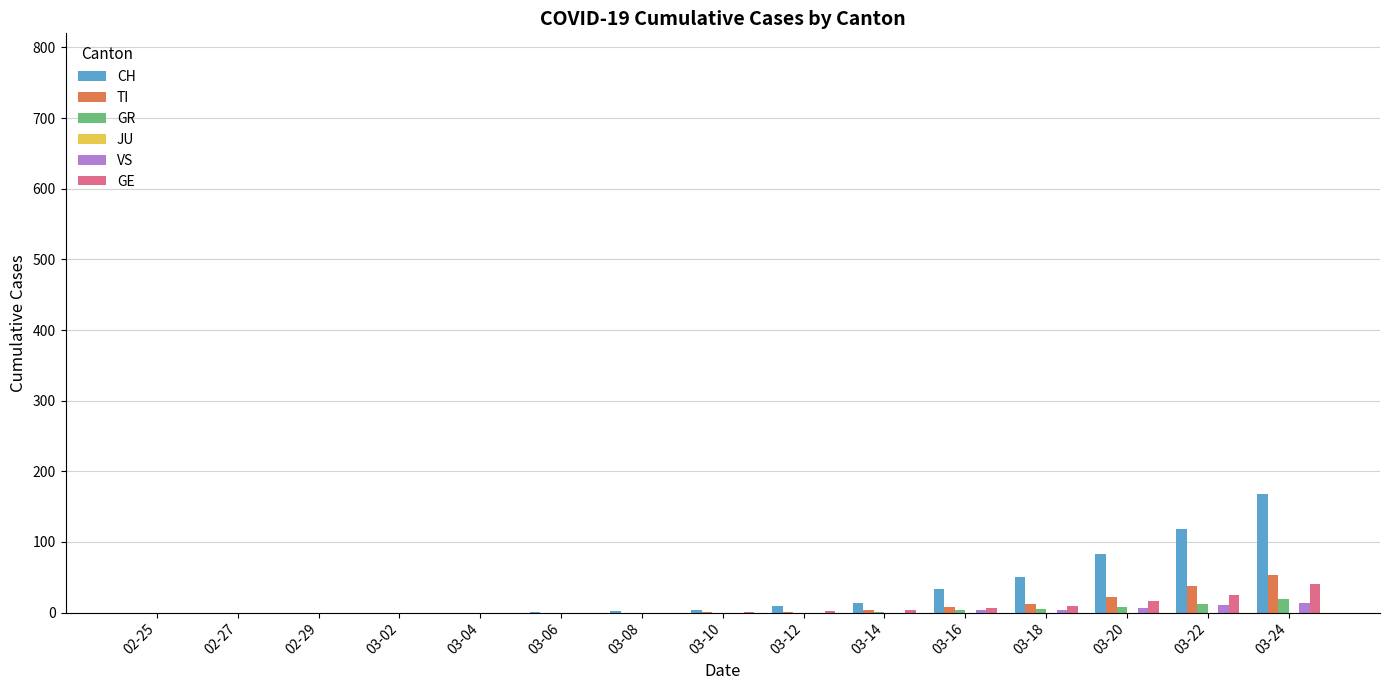

What is the sum of all VS values?

39